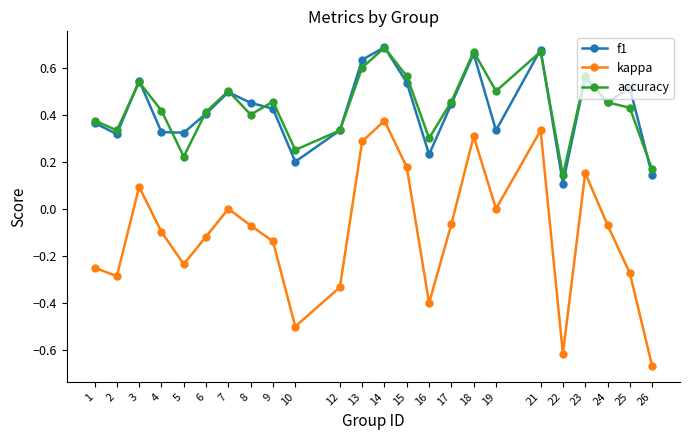

What are all the series names shown in the legend?

f1, kappa, accuracy